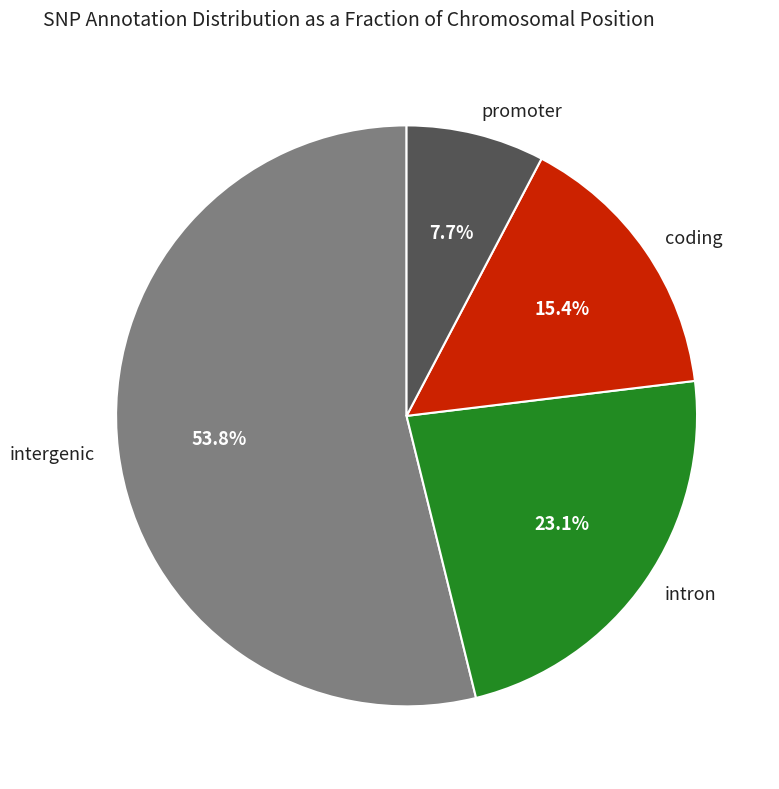

Rank the categories by value from lowest to highest.

promoter, coding, intron, intergenic